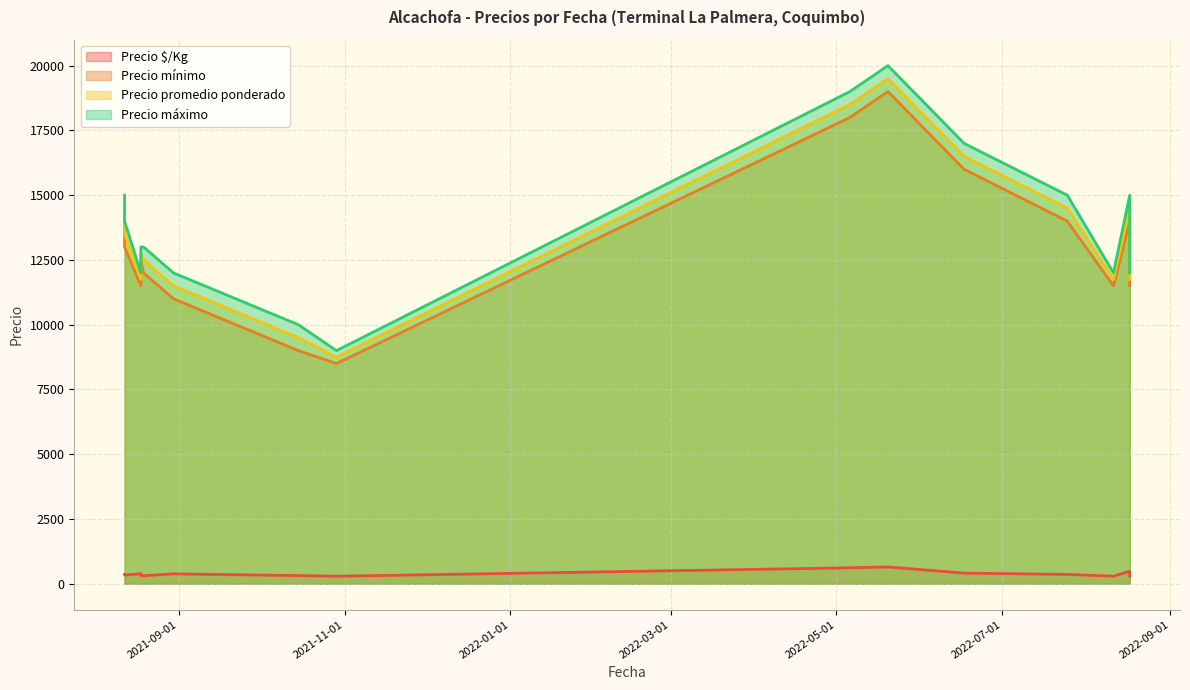

True or false: Precio mínimo has a value of 8342 at 2021-08-19.

False